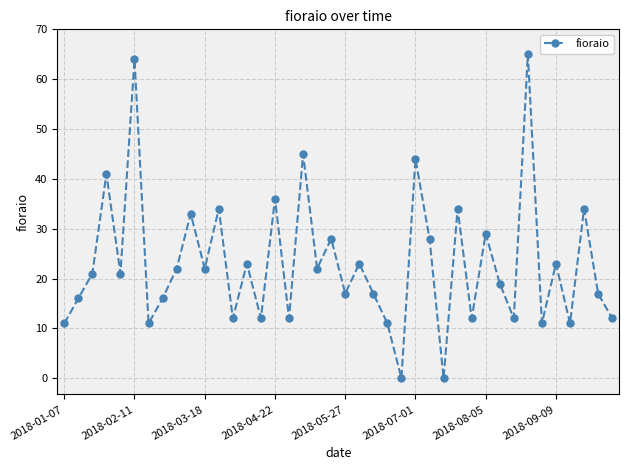

What is the value of the 24th point from the left?

11